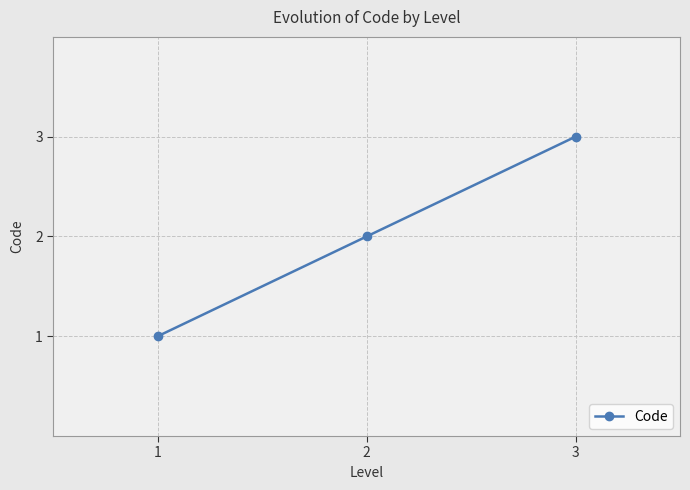

The value at 2 is 4. True or false?

False